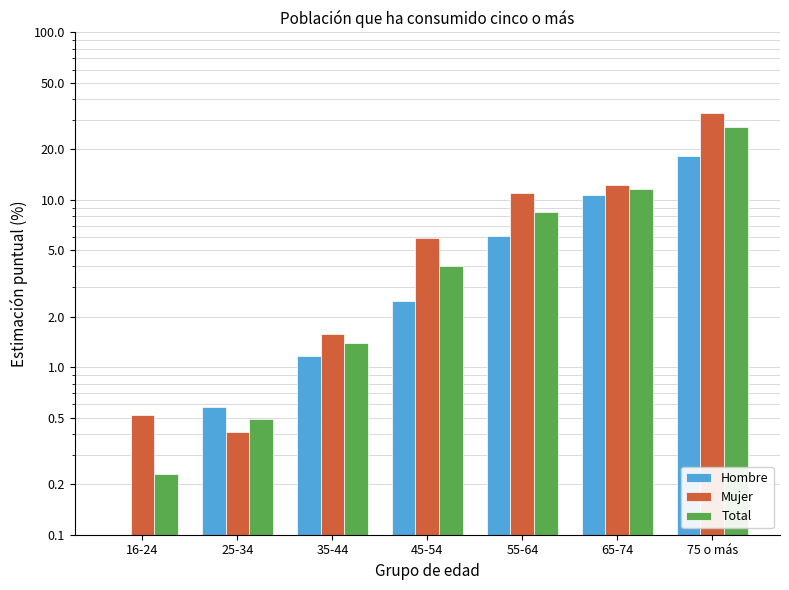

True or false: Mujer has a value of 0.8 at 16-24.

False